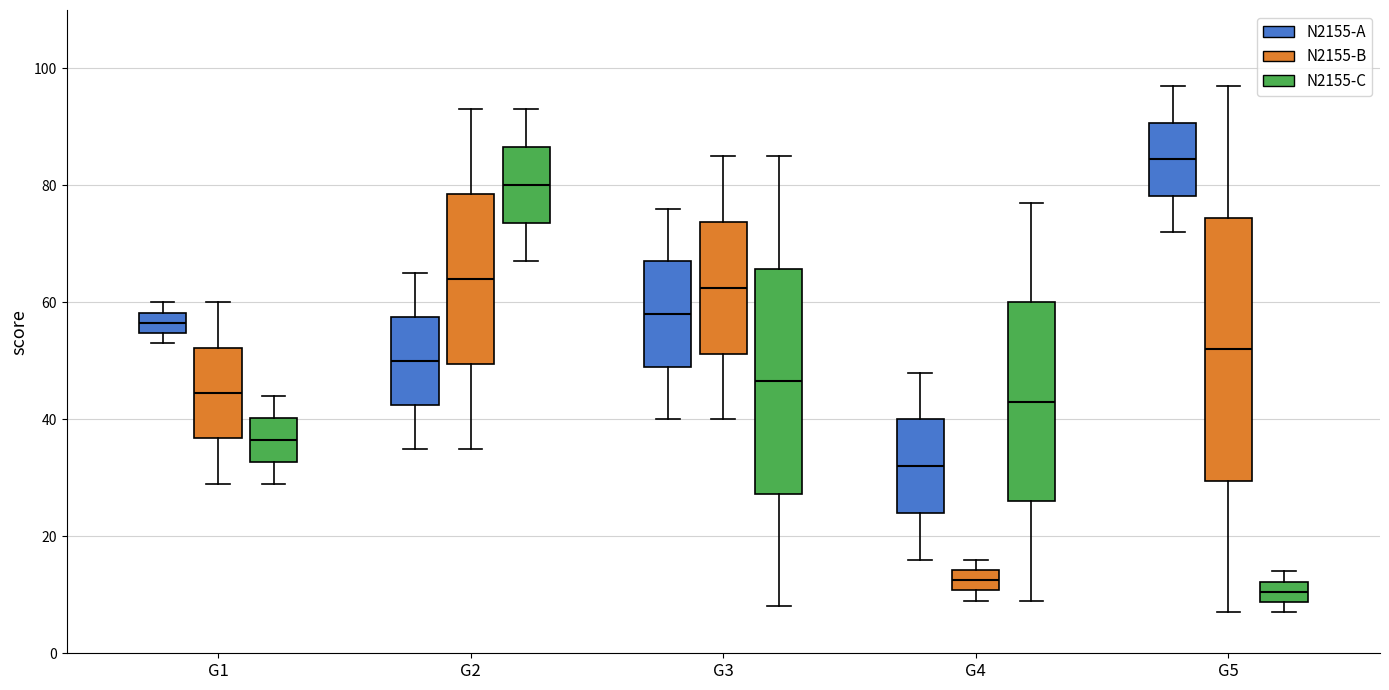

Reading left to right, read every box against the y-axis: the position of its median line, the range the box covers, and the ends of its whiskers. The values are not printed on the chart, so give them approximately, as read against the axis.

G1 (N2155-A): median 56, box 54 to 58, whiskers 54 (just below the box's lower edge) to 60
G1 (N2155-B): median 44, box 36 to 52, whiskers 30 to 60
G1 (N2155-C): median 36, box 32 to 40, whiskers 30 to 44
G2 (N2155-A): median 50, box 42 to 58, whiskers 36 to 66
G2 (N2155-B): median 64, box 50 to 78, whiskers 36 to 94
G2 (N2155-C): median 80, box 74 to 86, whiskers 68 to 94
G3 (N2155-A): median 58, box 50 to 68, whiskers 40 to 76
G3 (N2155-B): median 62, box 52 to 74, whiskers 40 to 86
G3 (N2155-C): median 46, box 28 to 66, whiskers 8 to 86
G4 (N2155-A): median 32, box 24 to 40, whiskers 16 to 48
G4 (N2155-B): median 12, box 10 to 14, whiskers 10 (just below the box's lower edge) to 16
G4 (N2155-C): median 44, box 26 to 60, whiskers 10 to 78
G5 (N2155-A): median 84, box 78 to 90, whiskers 72 to 98
G5 (N2155-B): median 52, box 30 to 74, whiskers 8 to 98
G5 (N2155-C): median 10, box 8 to 12, whiskers 8 (just below the box's lower edge) to 14